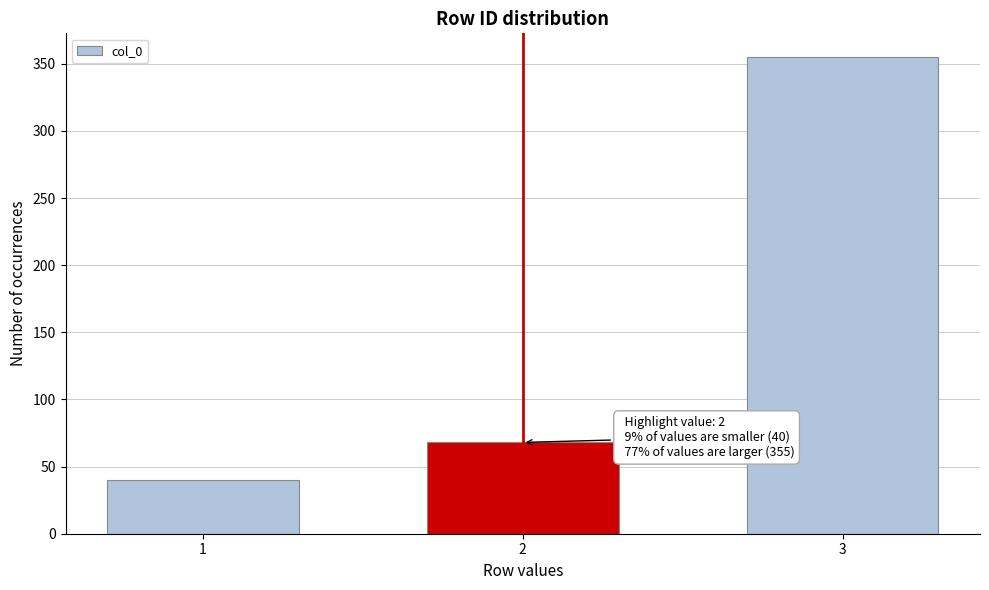

Reading left to right, what are all the values shown in this chart?

1=40	2=68	3=355